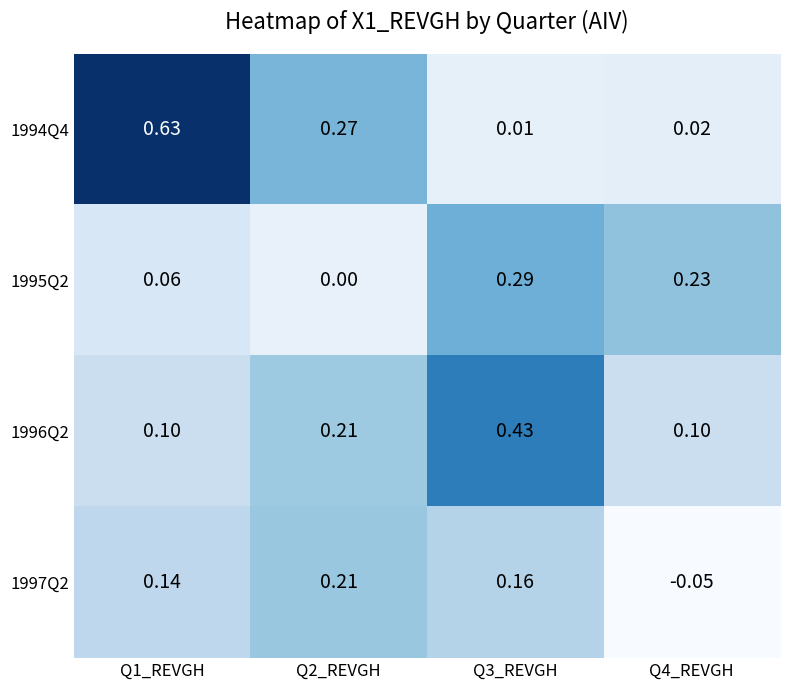

Is the value of 1997Q2 at Q4_REVGH greater than the value of 1996Q2 at Q1_REVGH?

No